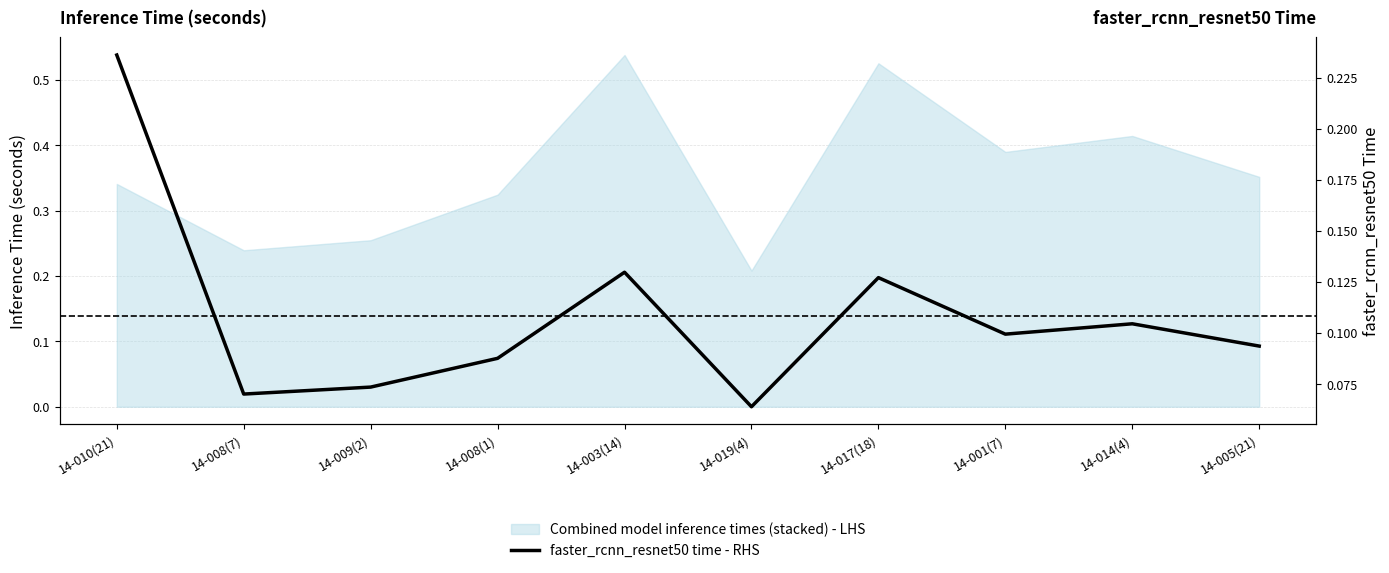

The chart shows a value of 0.1 at 14-001(7). True or false?

True